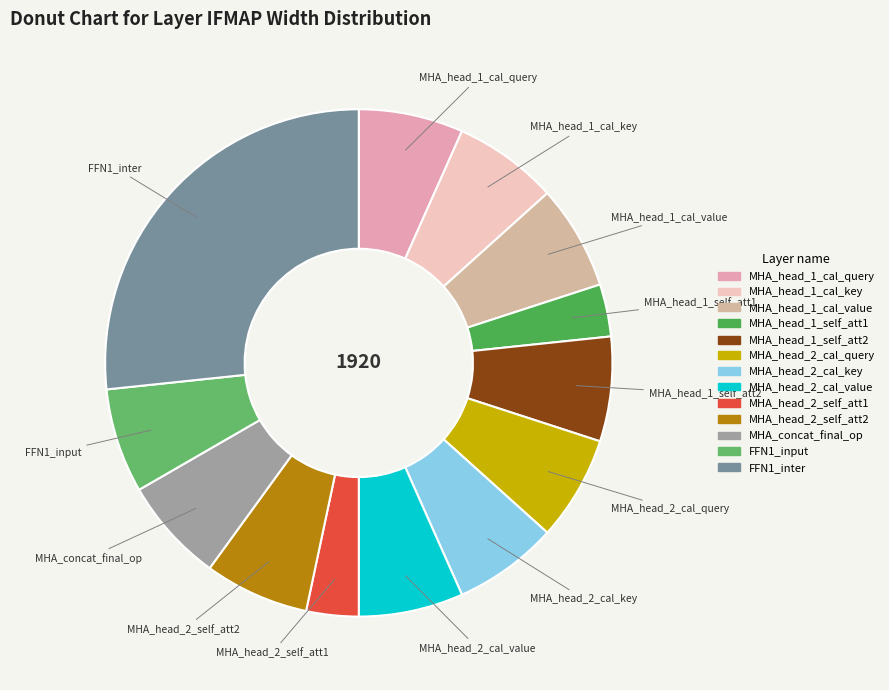

True or false: MHA_concat_final_op accounts for 7% of the total.

True